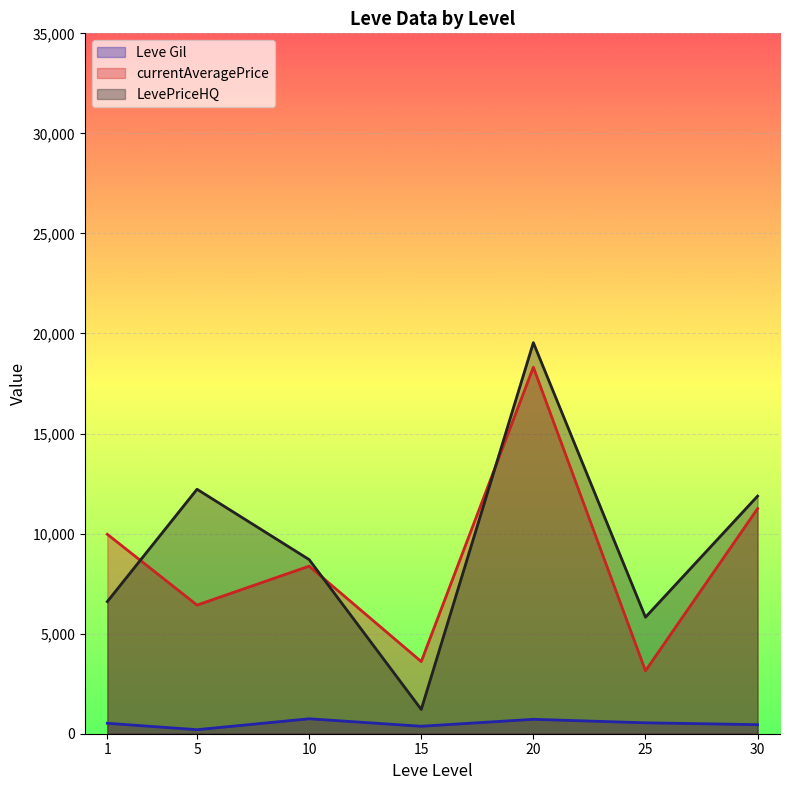

What are all the series names shown in the legend?

Leve Gil, currentAveragePrice, LevePriceHQ